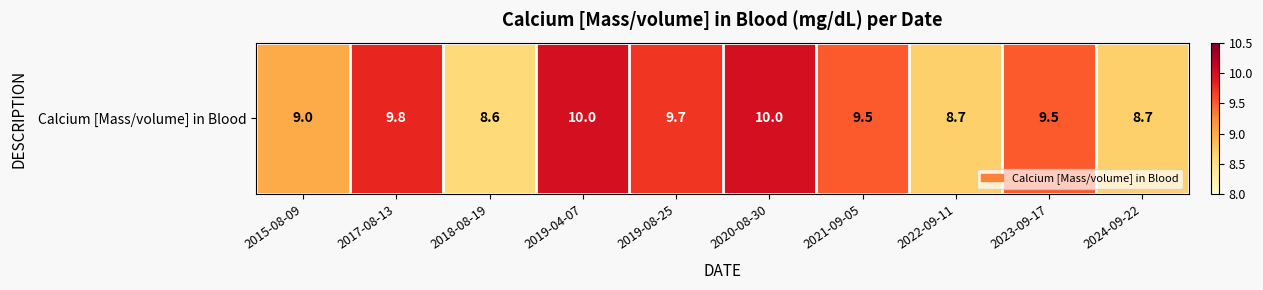

What is the approximate value at 2021-09-05?

9.5